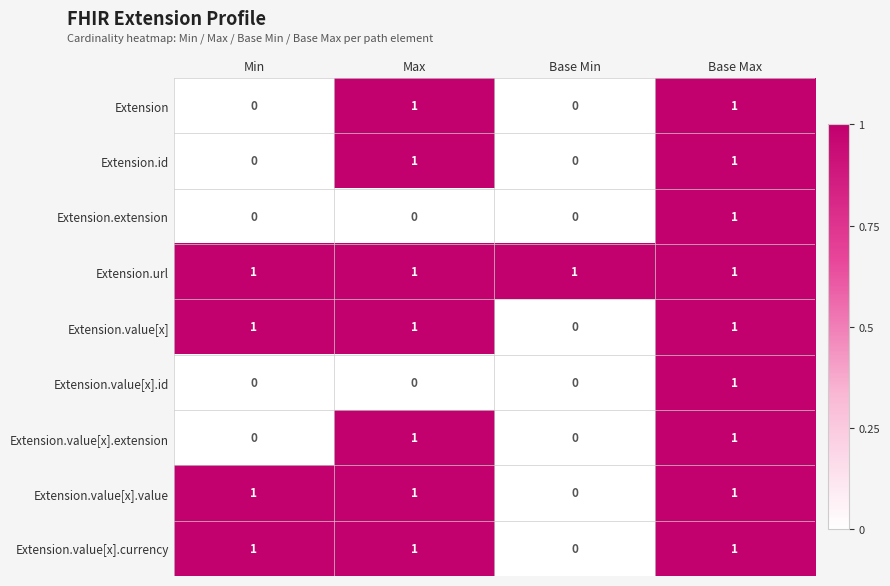

At which label is Extension.value[x] closest to 0?

Base Min